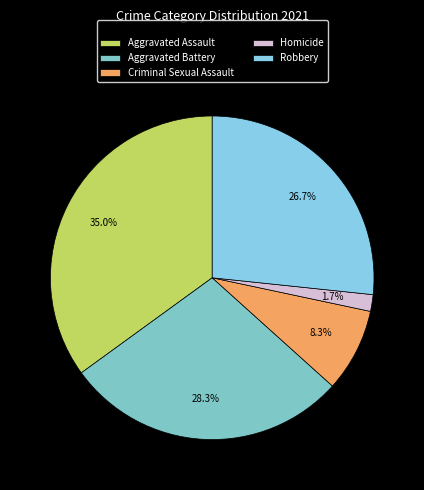

Is it true that Homicide is 1% of the pie?

False